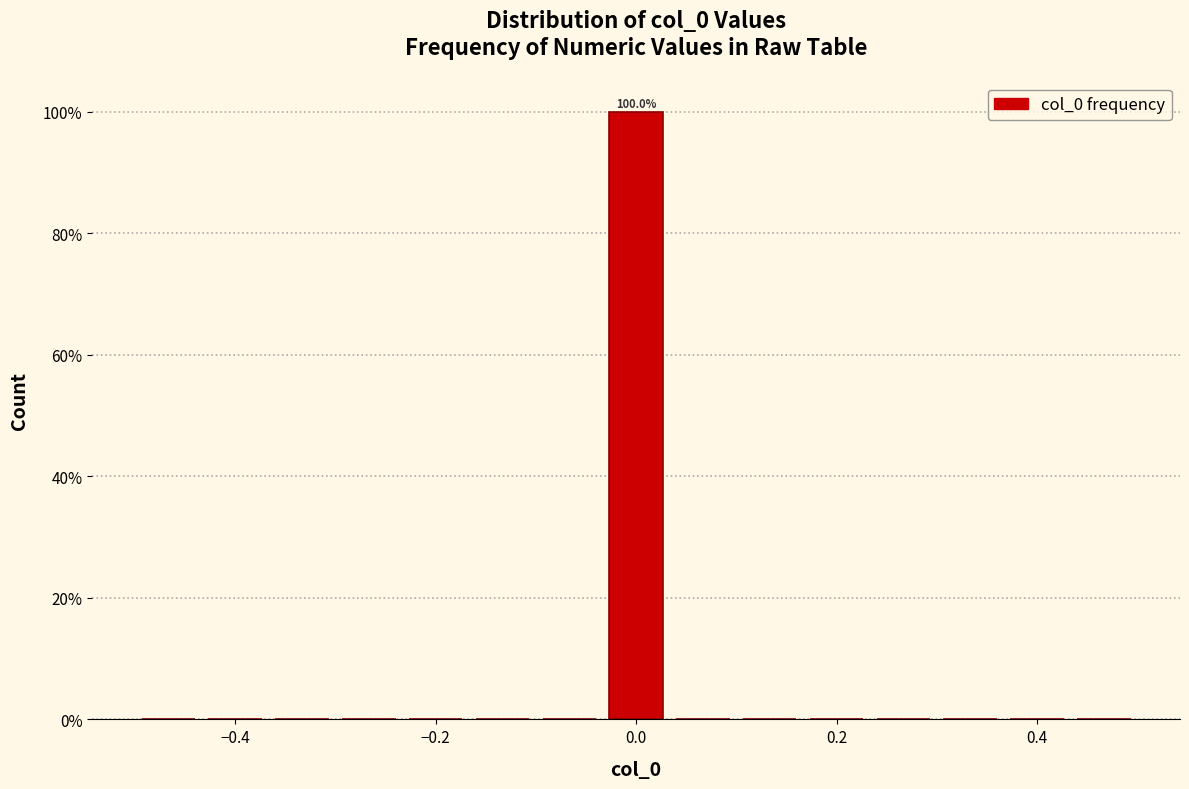

Read against the x-axis, roughly where is the centre of the tallest bar?

0.00